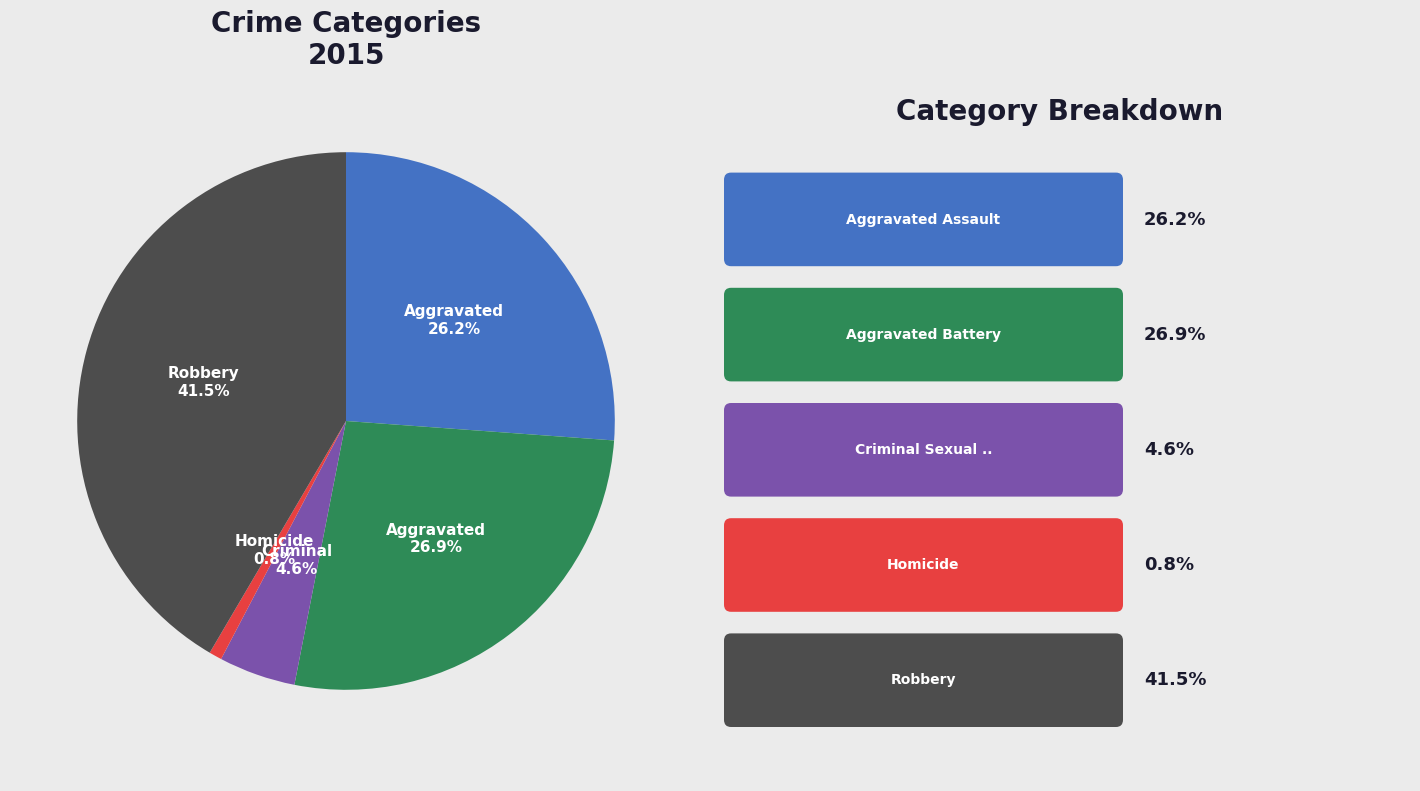

Is there a majority slice in this chart?

No